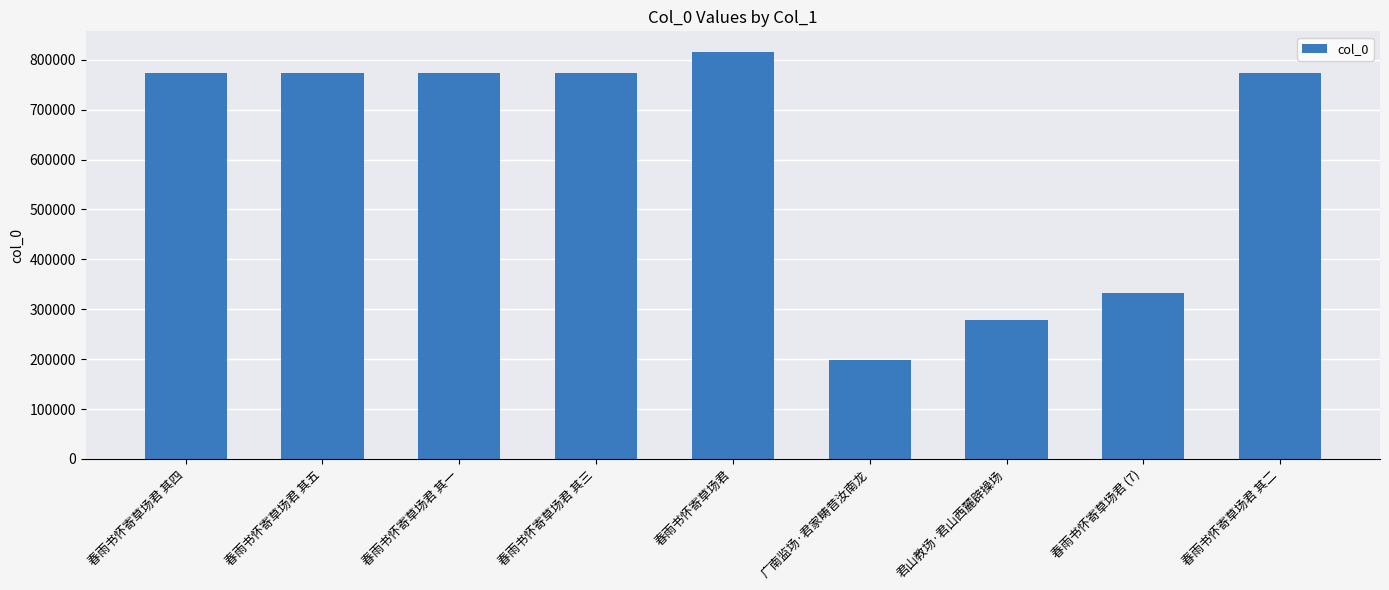

What is the average value?

610439